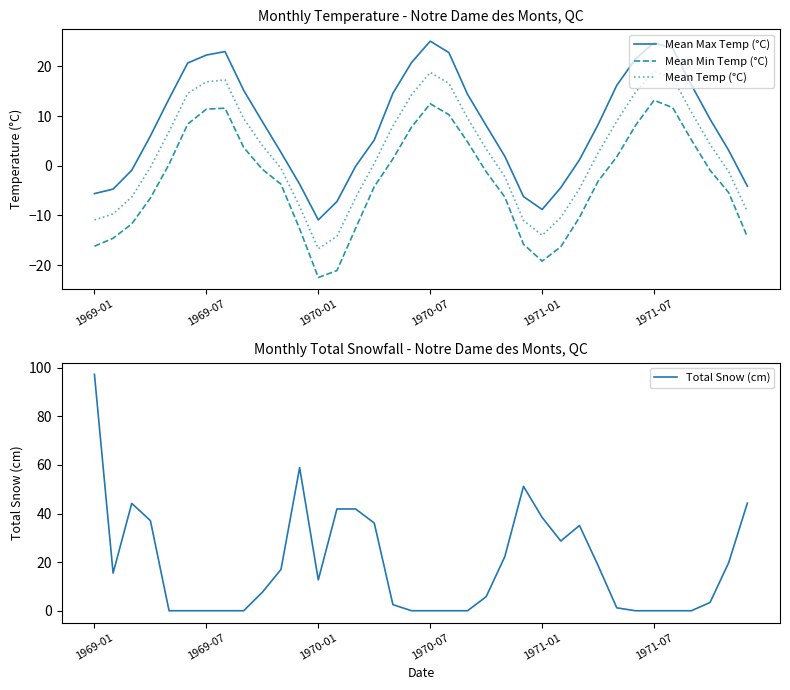

Which series changed the most between 10 and 31?

Mean Max Temp (°C)